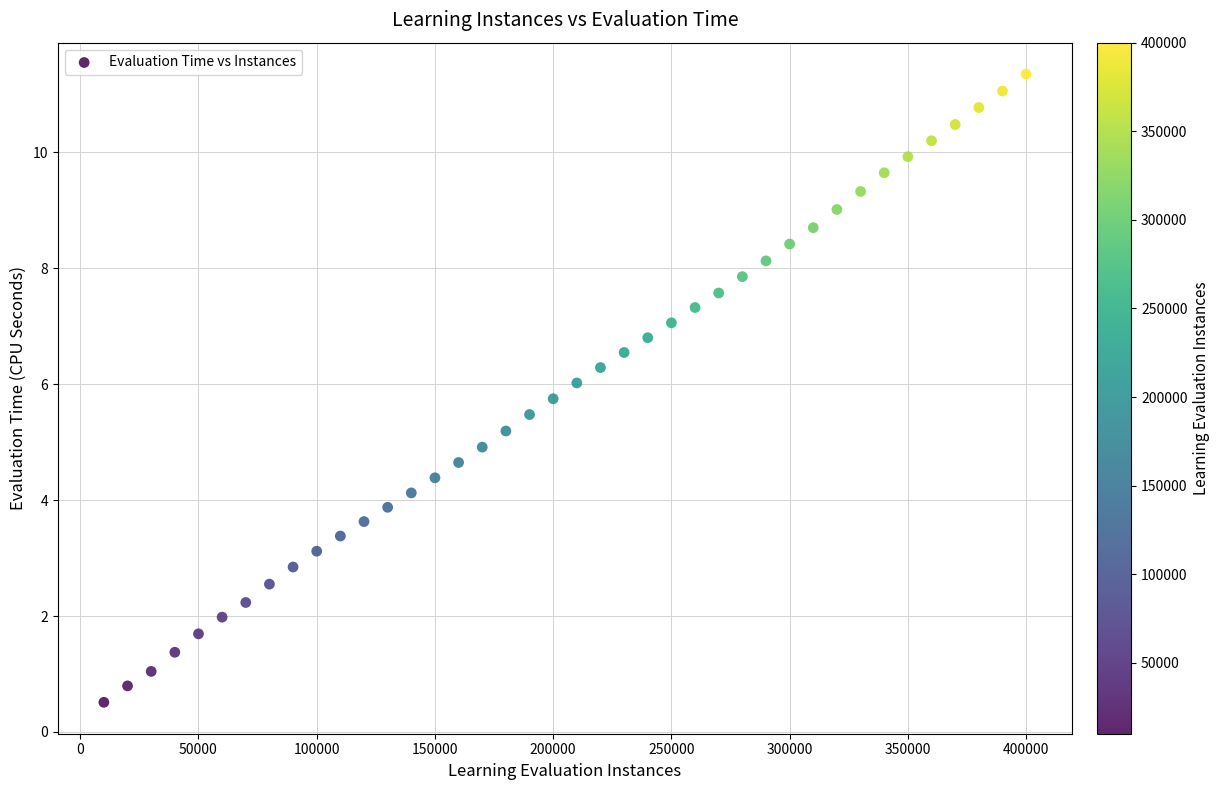

What is the range of Y values (max minus min)?

10.8